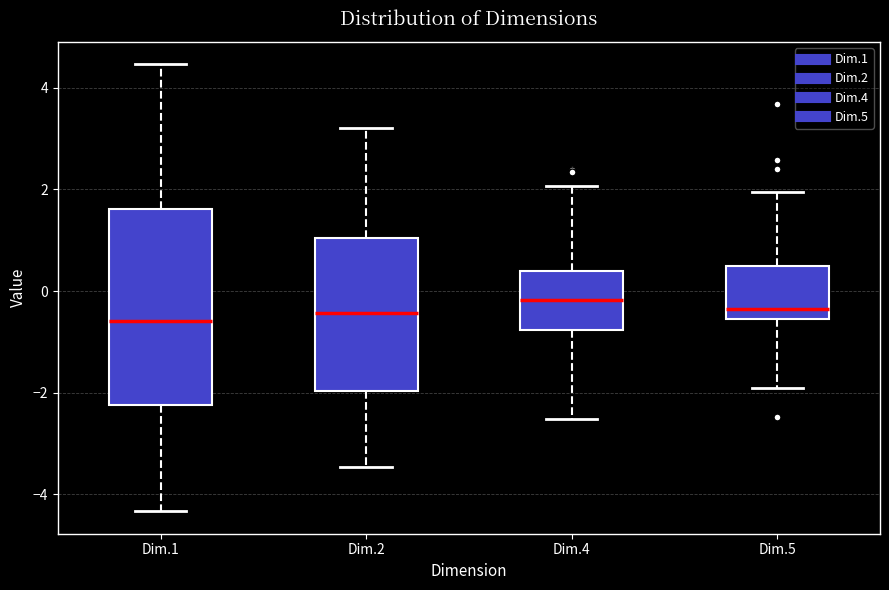

Reading left to right, transcribe this box plot: for each box, give where its median line is, the range the box spans, and where its two whiskers end, as read against the y-axis. The values are not printed on the chart, so give them approximately, as read against the axis.

Dim.1: median -0.6, box -2.2 to 1.6, whiskers -4.4 to 4.4
Dim.2: median -0.4, box -2.0 to 1.0, whiskers -3.4 to 3.2
Dim.4: median -0.2, box -0.8 to 0.4, whiskers -2.6 to 2.0
Dim.5: median -0.4, box -0.6 to 0.4, whiskers -2.0 to 2.0